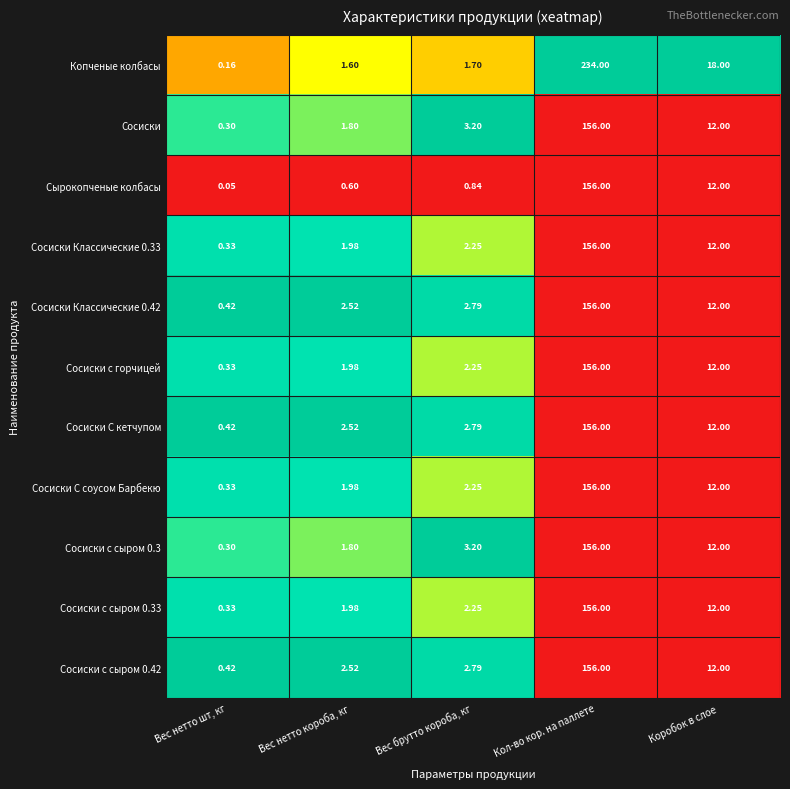

How many series are shown in this chart?

11